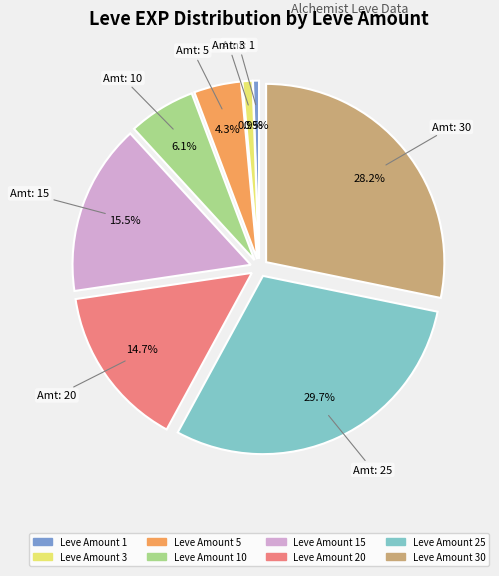

Is there a majority slice in this chart?

No